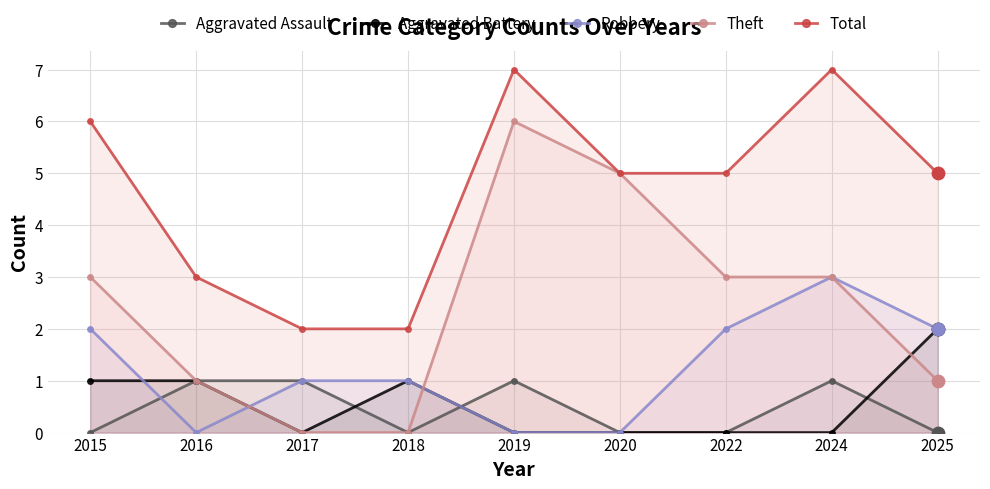

At how many categories does at least one series exceed 1?

9